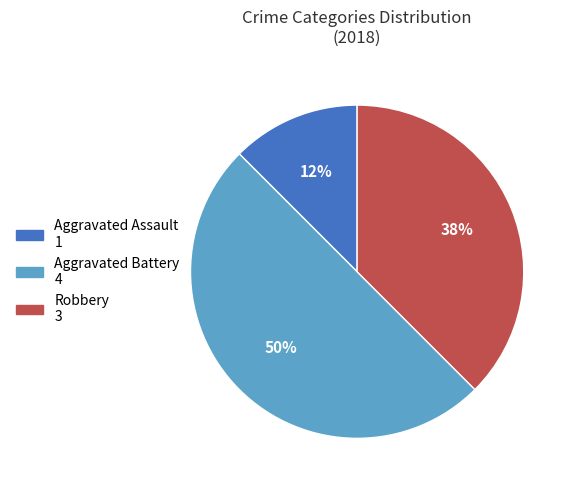

To the nearest percent, what is the average slice percentage?

33%